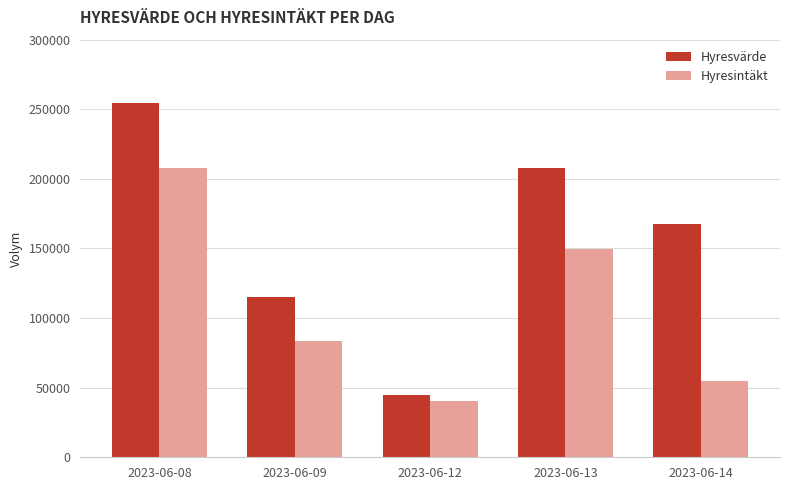

At which label does Hyresintäkt first exceed 83211?

2023-06-08